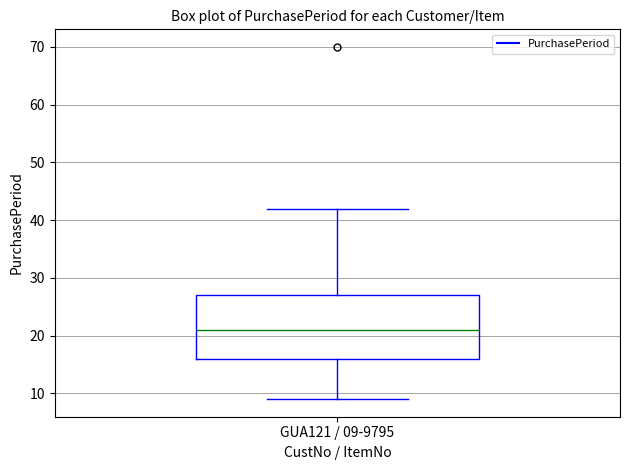

Read this box plot against the y-axis: the position of the median line, the range covered by the box, and the ends of both whiskers. The values are not printed on the chart, so give them approximately, as read against the axis.

median 21, box 16 to 27, whiskers 9 to 42